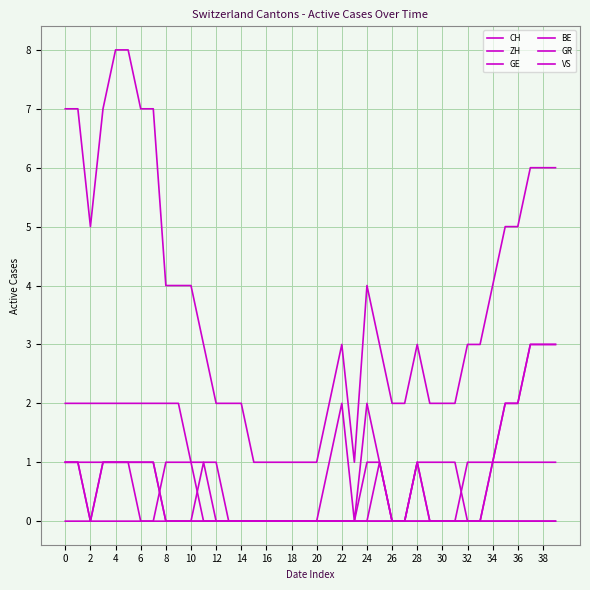

Which series has the largest range (max minus min)?

CH